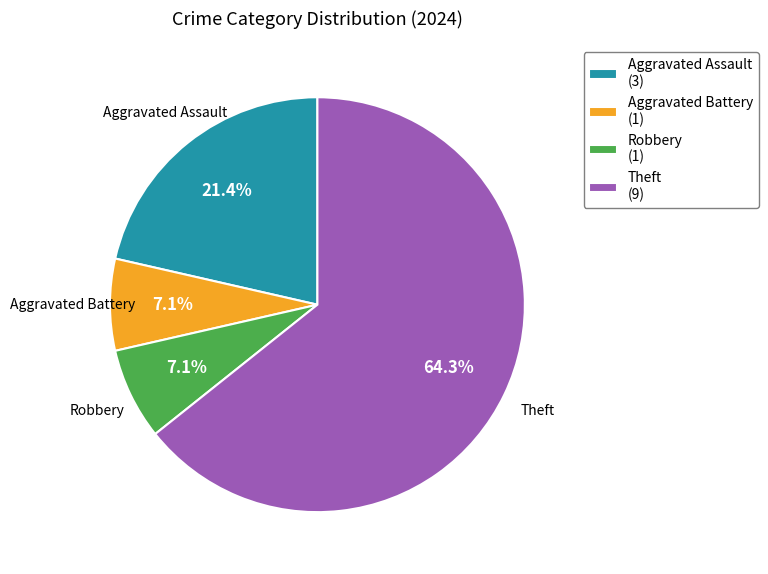

What portion of the pie excludes Aggravated Battery (1)?

92.9%